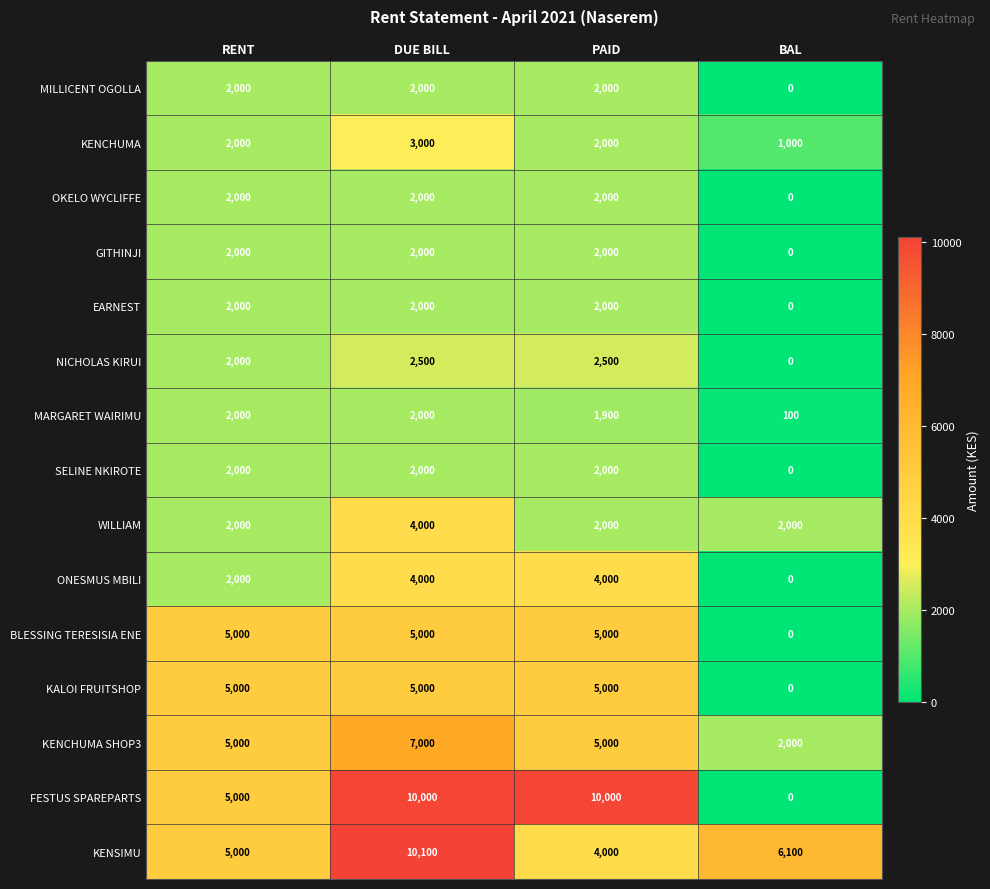

What is the sum of the KALOI FRUITSHOP values at PAID and DUE BILL?

10000